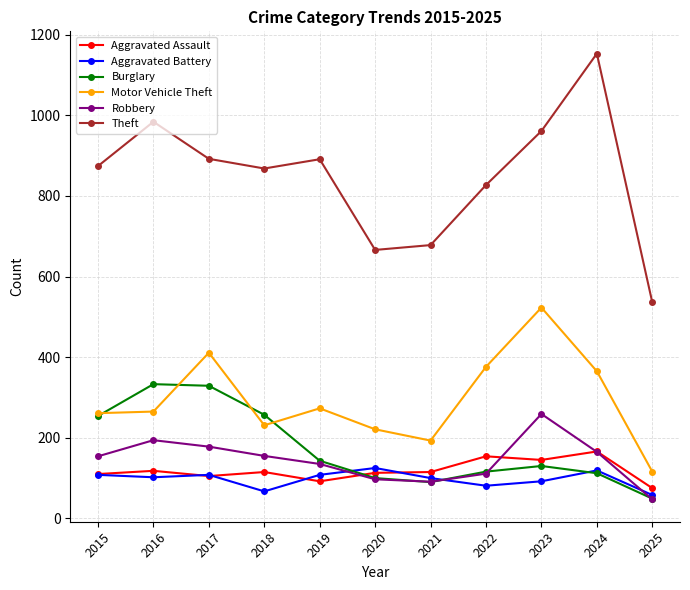

Is this an area chart (filled region under the line)?

No